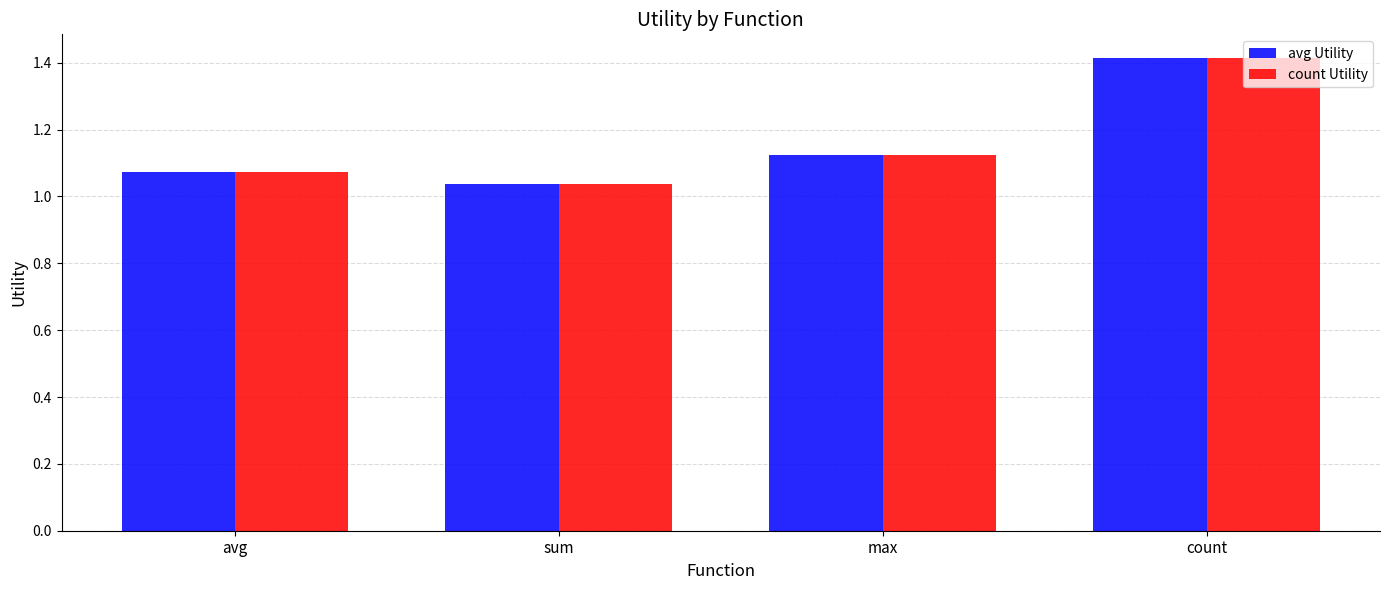

True or false: count Utility has a value of 1.4 at count.

True